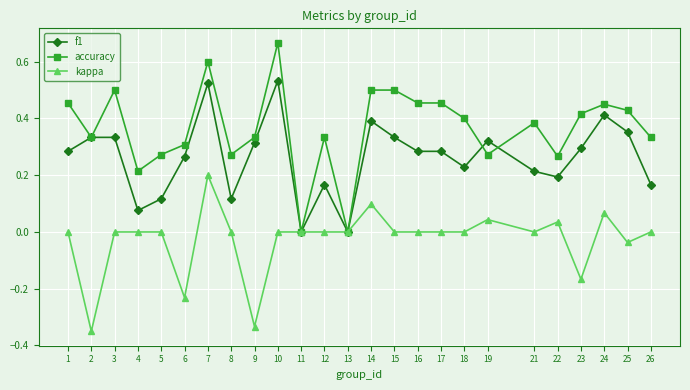

Is the value of kappa at 12 greater than the value of accuracy at 24?

No